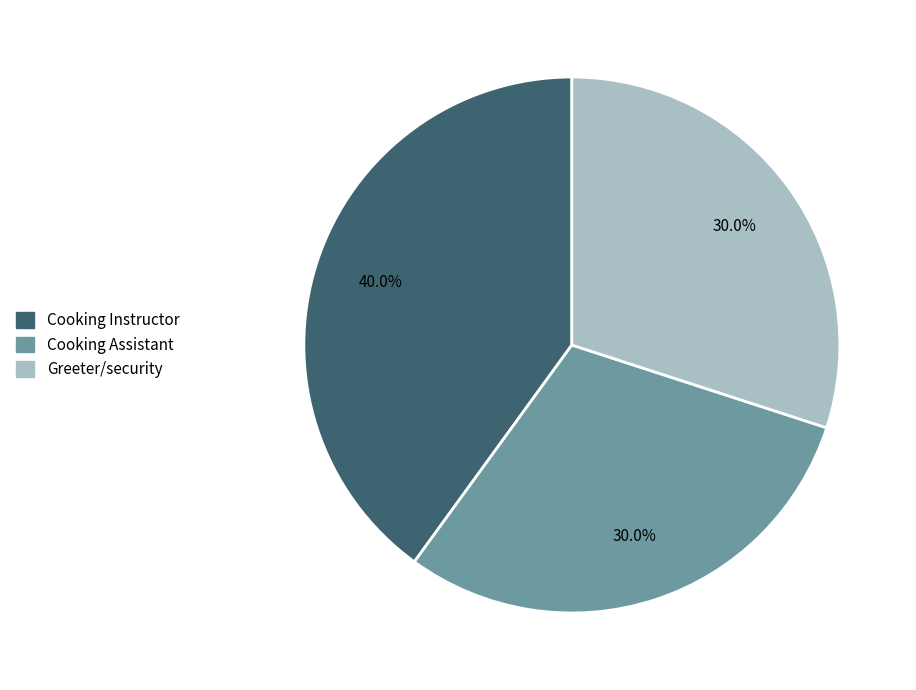

True or false: Cooking Assistant accounts for 30% of the total.

True